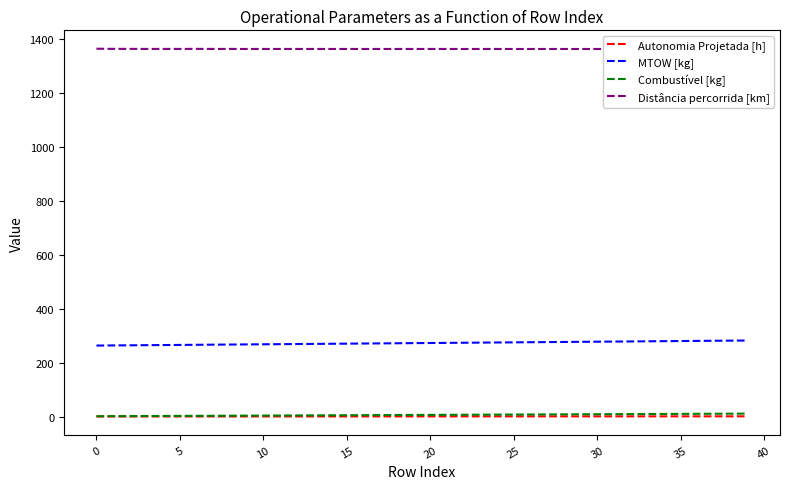

What is the difference between the maximum and minimum values in the Autonomia Projetada [h] series?

0.6